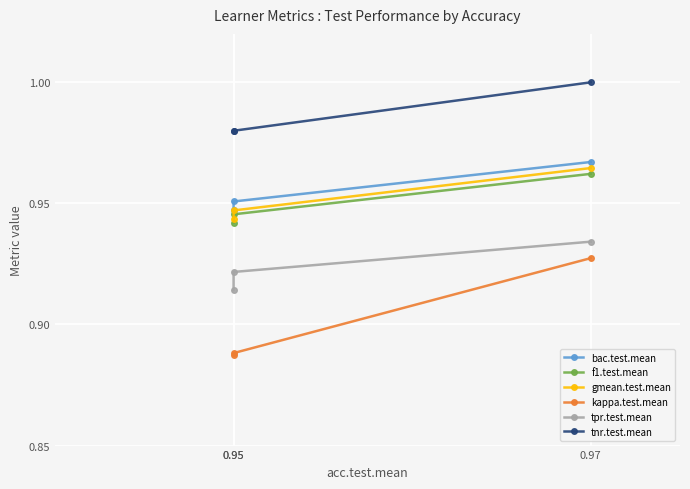

Reading right to left, transcribe all the data shown in this chart.

bac.test.mean: 0.97=1.0	0.95=1.0	0.95=0.9
f1.test.mean: 0.97=1.0	0.95=0.9	0.95=0.9
gmean.test.mean: 0.97=1.0	0.95=0.9	0.95=0.9
kappa.test.mean: 0.97=0.9	0.95=0.9	0.95=0.9
tpr.test.mean: 0.97=0.9	0.95=0.9	0.95=0.9
tnr.test.mean: 0.97=1.0	0.95=1.0	0.95=1.0